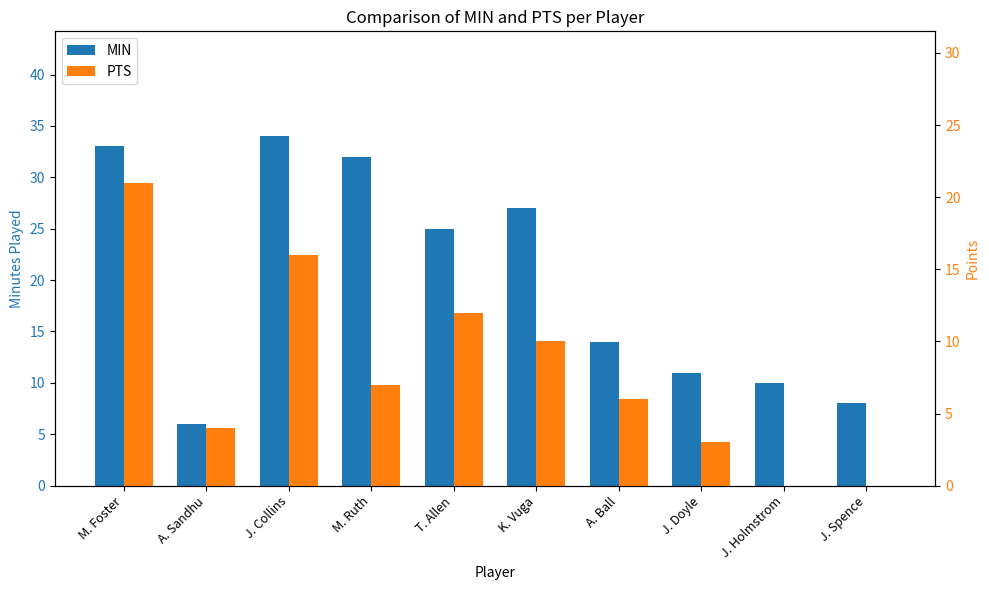

What are all the series names shown in the legend?

MIN, PTS